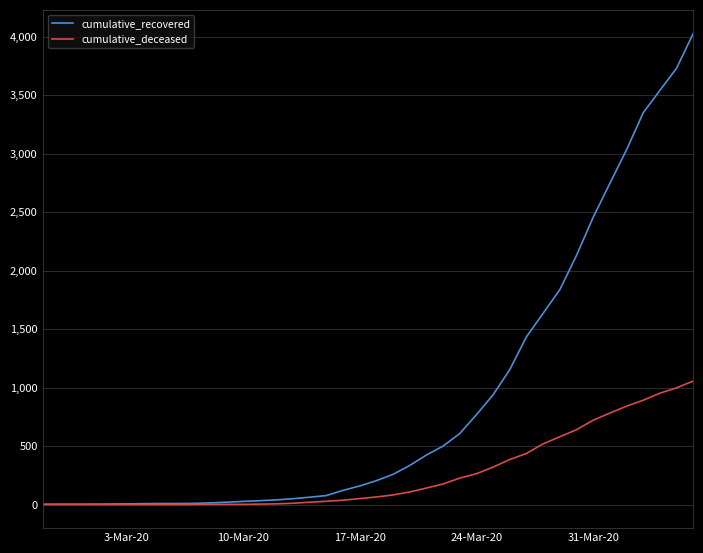

Which series has the largest total across all categories?

cumulative_recovered